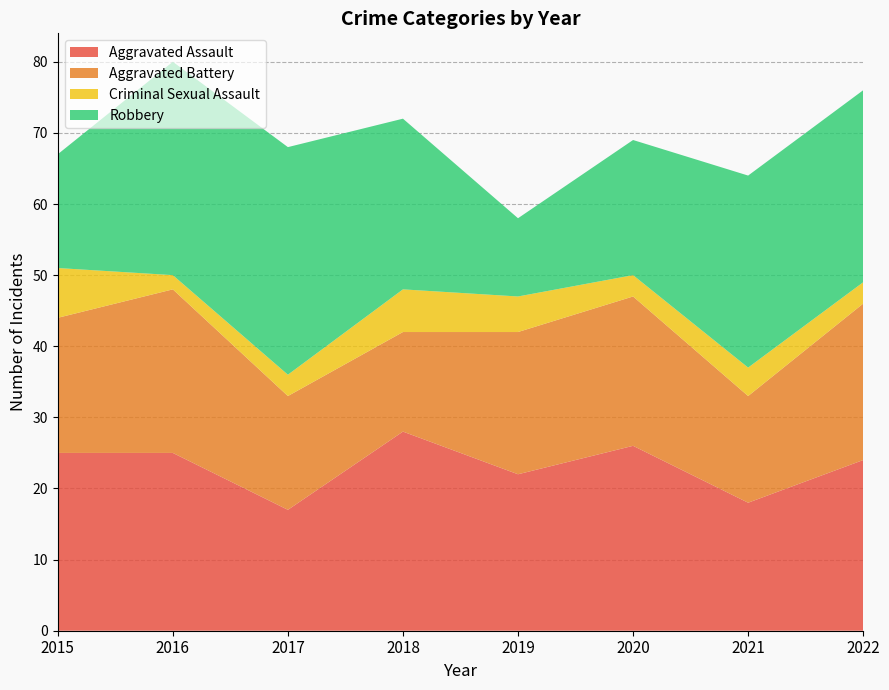

Reading left to right, extract all data points from this chart.

Aggravated Assault: 2015=25	2016=25	2017=17	2018=28	2019=22	2020=26	2021=18	2022=24
Aggravated Battery: 2015=19	2016=23	2017=16	2018=14	2019=20	2020=21	2021=15	2022=22
Criminal Sexual Assault: 2015=7	2016=2	2017=3	2018=6	2019=5	2020=3	2021=4	2022=3
Robbery: 2015=16	2016=30	2017=32	2018=24	2019=11	2020=19	2021=27	2022=27